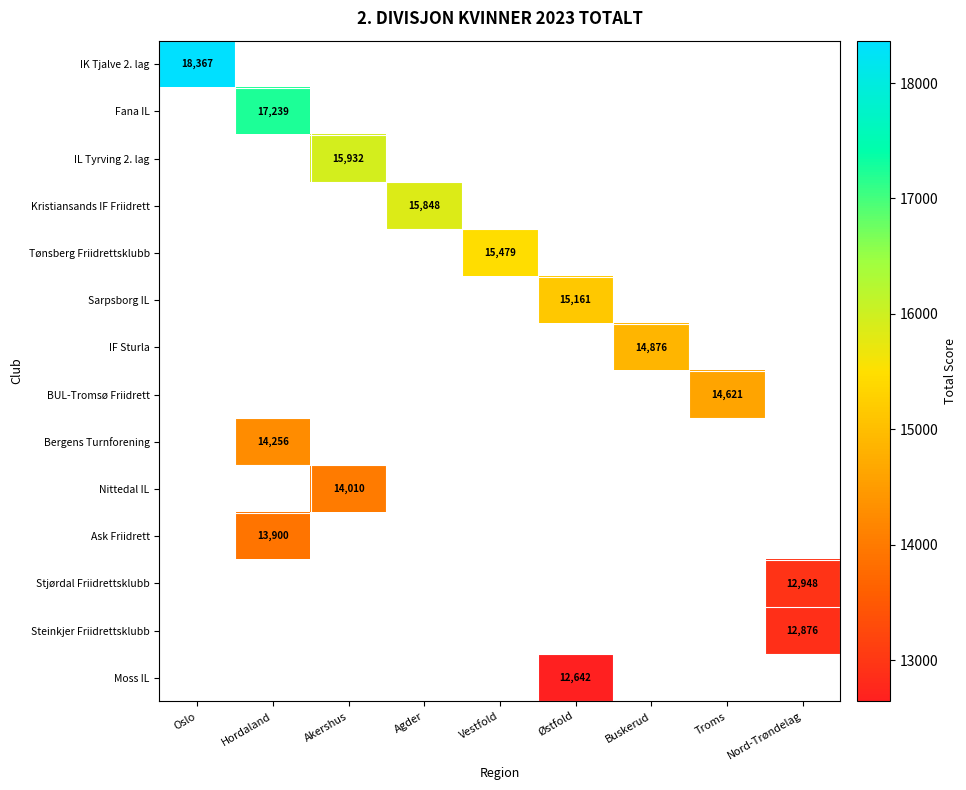

How many data points does each series have?

9